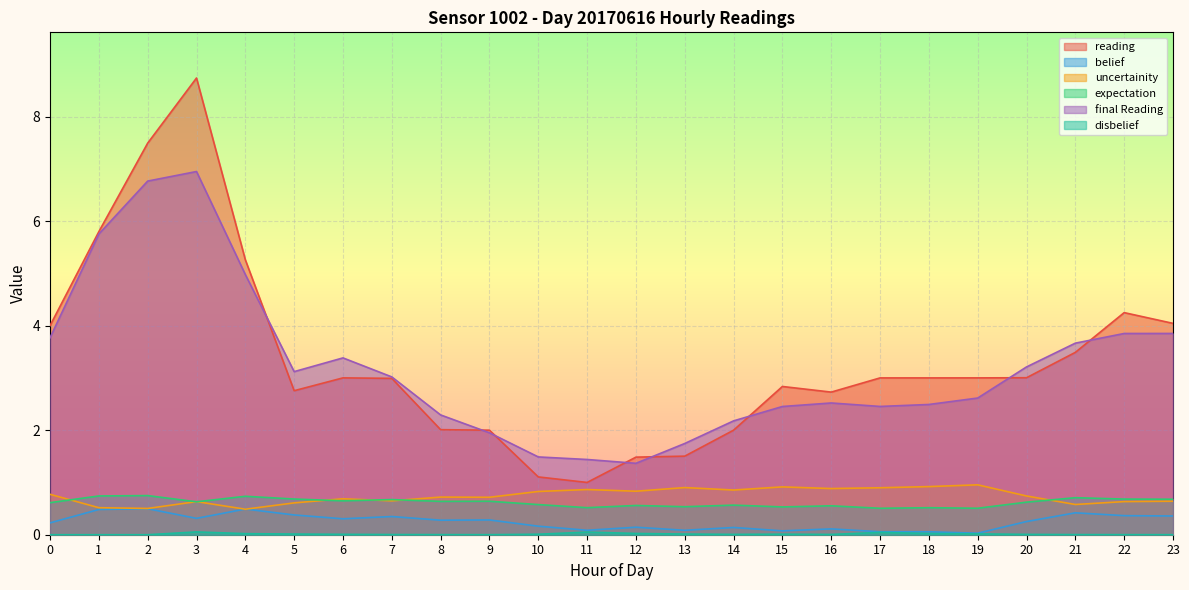

Reading left to right, transcribe all the data shown in this chart.

reading: 0=4.0	1=5.8	2=7.5	3=8.7	4=5.3	5=2.8	6=3.0	7=3.0	8=2.0	9=2.0	10=1.1	11=1.0	12=1.5	13=1.5	14=2.0	15=2.8	16=2.7	17=3.0	18=3.0	19=3.0	20=3.0	21=3.5	22=4.2	23=4.0
belief: 0=0.2	1=0.5	2=0.5	3=0.3	4=0.5	5=0.4	6=0.3	7=0.3	8=0.3	9=0.3	10=0.2	11=0.1	12=0.1	13=0.1	14=0.1	15=0.1	16=0.1	17=0.1	18=0.1	19=0.0	20=0.3	21=0.4	22=0.4	23=0.4
uncertainity: 0=0.8	1=0.5	2=0.5	3=0.6	4=0.5	5=0.6	6=0.7	7=0.6	8=0.7	9=0.7	10=0.8	11=0.9	12=0.8	13=0.9	14=0.9	15=0.9	16=0.9	17=0.9	18=0.9	19=1.0	20=0.7	21=0.6	22=0.6	23=0.6
expectation: 0=0.6	1=0.7	2=0.7	3=0.6	4=0.7	5=0.7	6=0.6	7=0.7	8=0.6	9=0.6	10=0.6	11=0.5	12=0.6	13=0.5	14=0.6	15=0.5	16=0.6	17=0.5	18=0.5	19=0.5	20=0.6	21=0.7	22=0.7	23=0.7
final Reading: 0=3.8	1=5.8	2=6.8	3=6.9	4=5.0	5=3.1	6=3.4	7=3.0	8=2.3	9=1.9	10=1.5	11=1.4	12=1.4	13=1.7	14=2.2	15=2.5	16=2.5	17=2.5	18=2.5	19=2.6	20=3.2	21=3.7	22=3.8	23=3.9
disbelief: 0=0.0	1=0.0	2=0.0	3=0.1	4=0.0	5=0.0	6=0.0	7=0.0	8=0.0	9=0.0	10=0.0	11=0.1	12=0.0	13=0.0	14=0.0	15=0.0	16=0.0	17=0.0	18=0.0	19=0.0	20=0.0	21=0.0	22=0.0	23=0.0